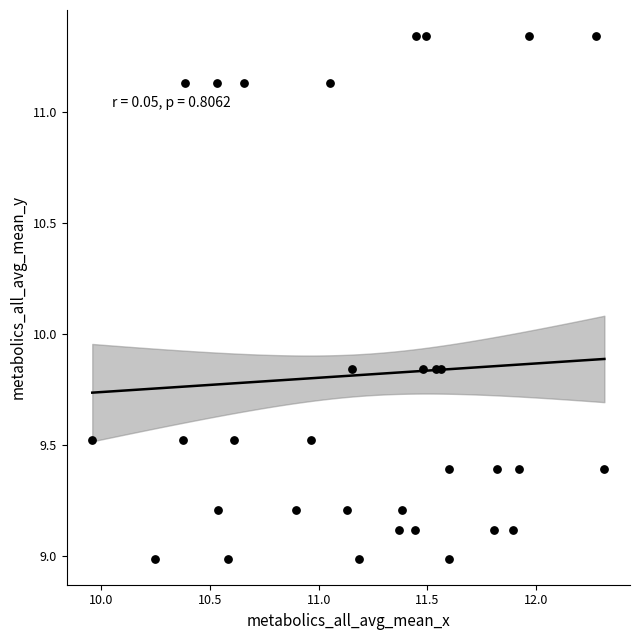

What is the range of Y values (max minus min)?

2.3